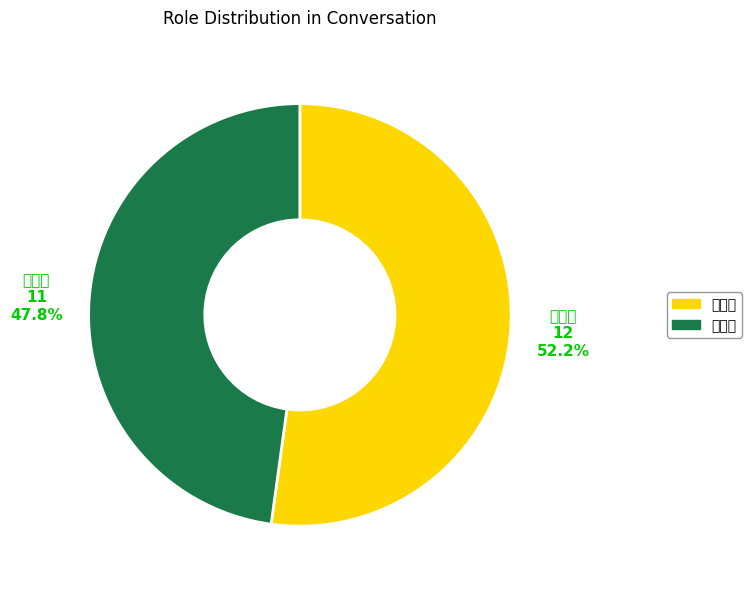

Does 전문가 represent more than half of the total?

No